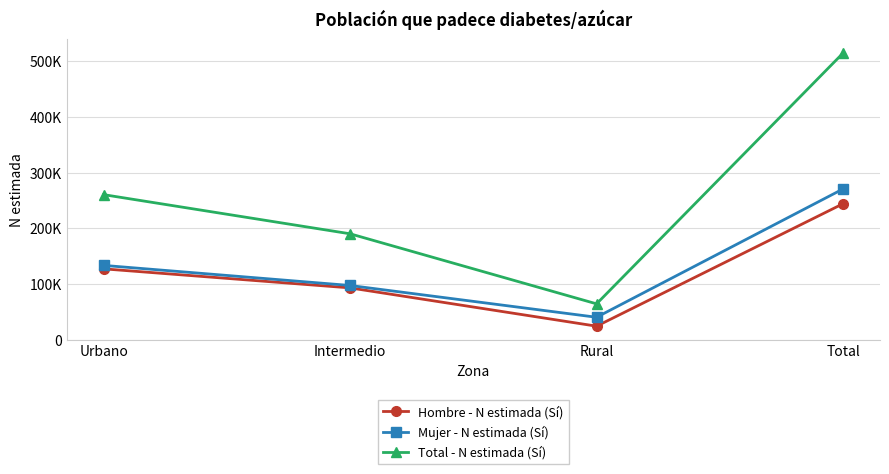

What is the average value of the Hombre - N estimada (Sí) series?

121976